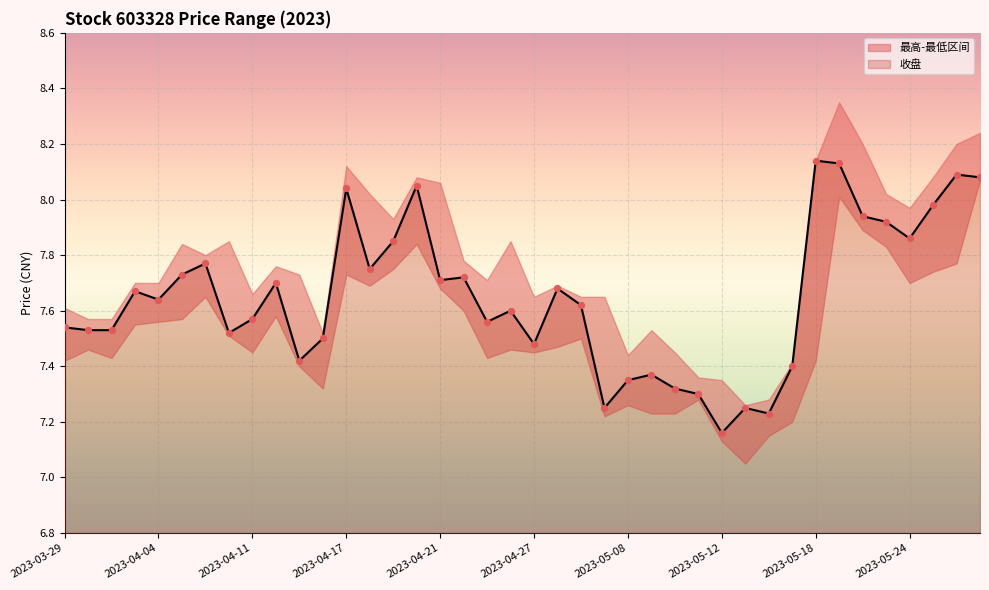

Which series has the largest total across all categories?

最高